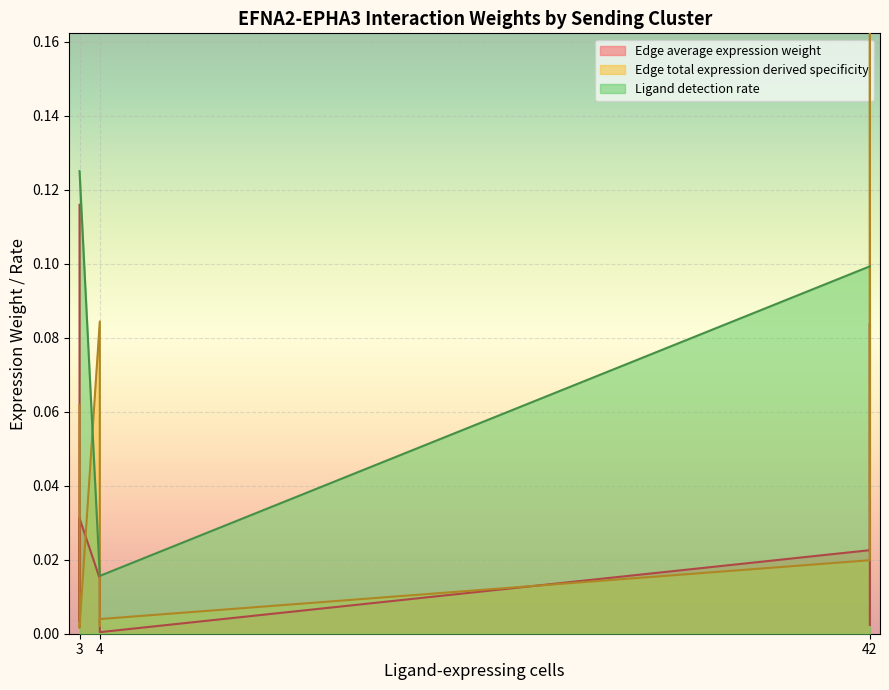

The value of Edge total expression derived specificity at ETC->CAF is 1.2. True or false?

False